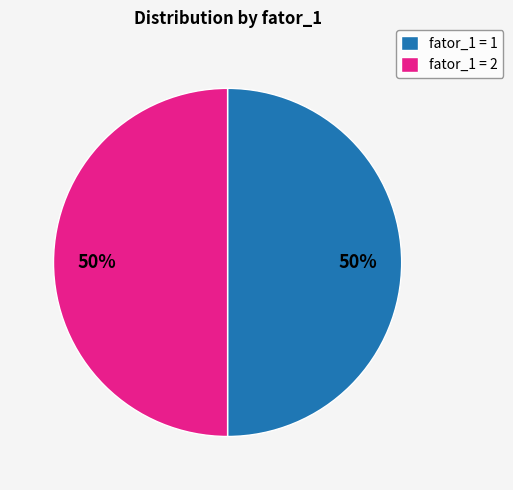

Approximately how many times larger is the value at fator_1 = 1 compared to fator_1 = 2?

1.0